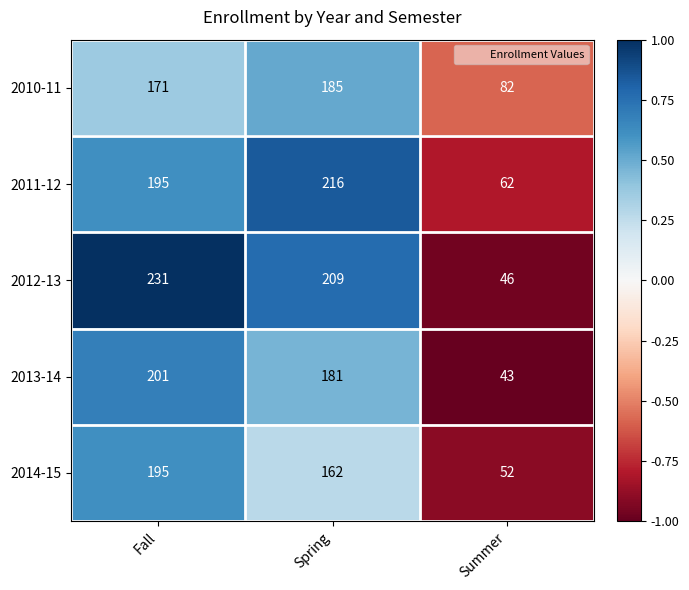

True or false: 2013-14 has a value of 201 at Fall.

True